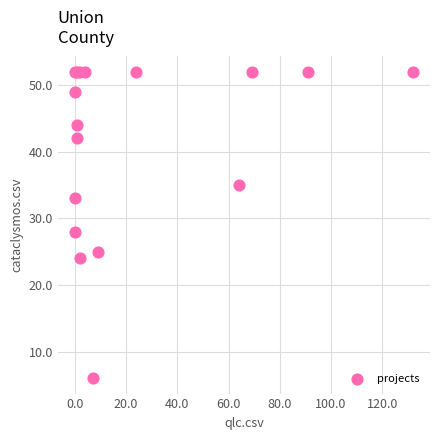

What Y value in the scatter plot is closest to 29?

28